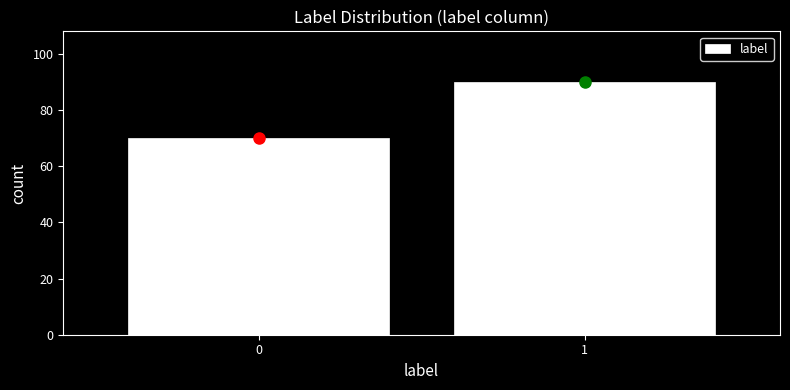

Reading left to right, list all the values displayed in this chart.

0=70	1=90